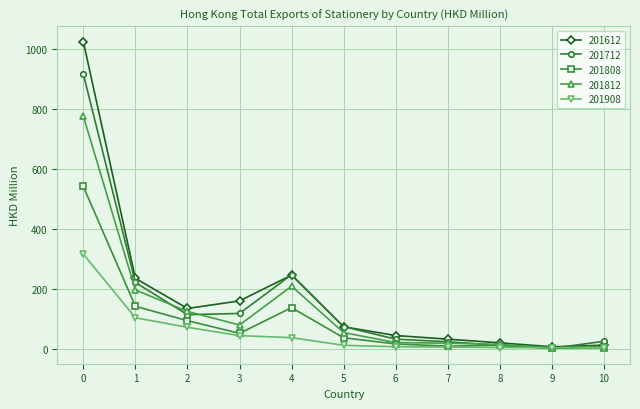

What is the difference between the highest and lowest values at 1?

131.5